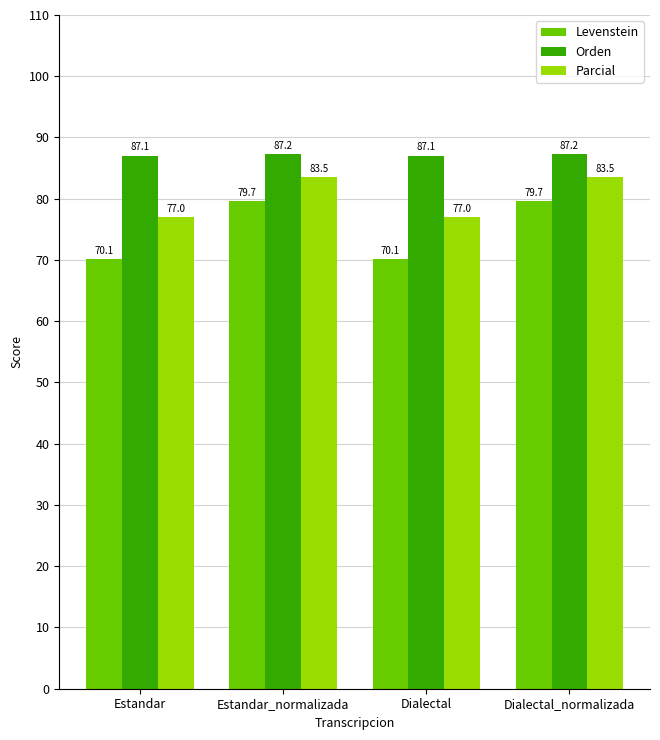

What are all the series names shown in the legend?

Levenstein, Orden, Parcial